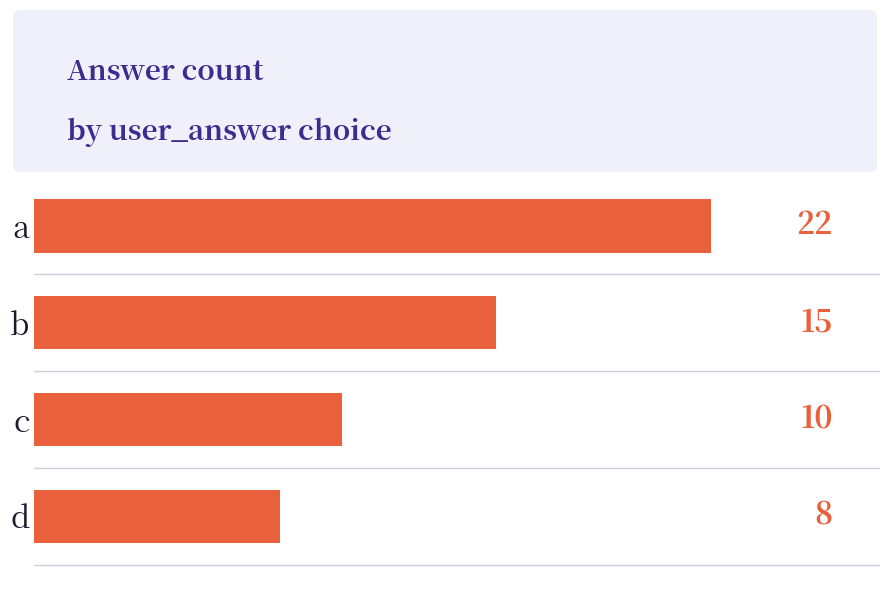

The chart shows a value of 5 at c. True or false?

False